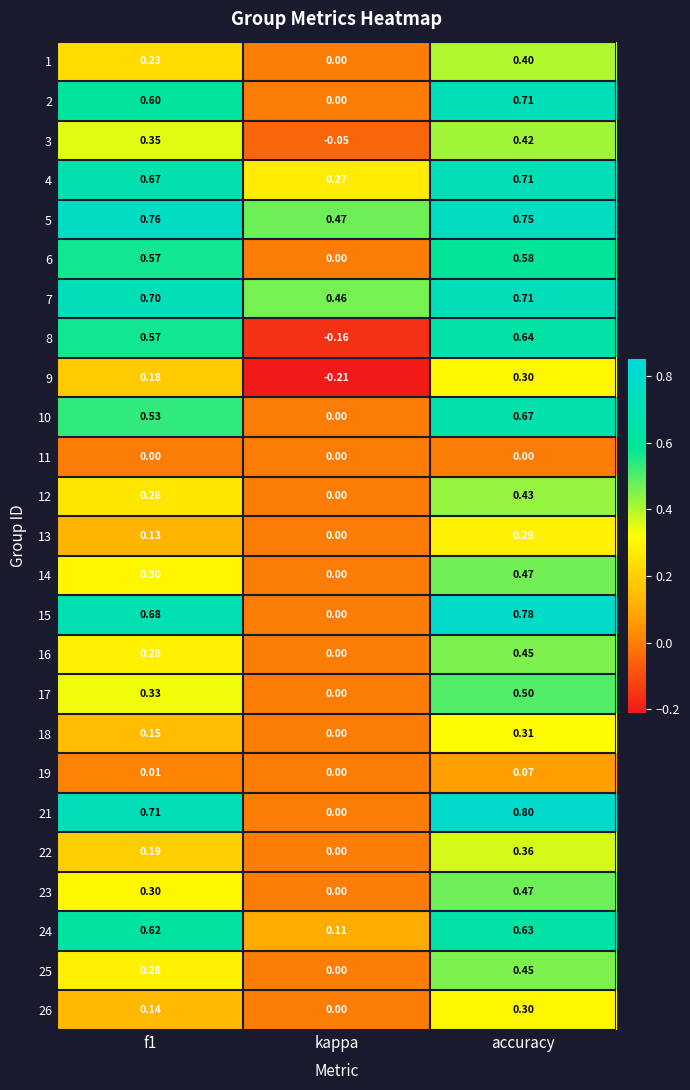

At which label does 25 reach its minimum?

kappa